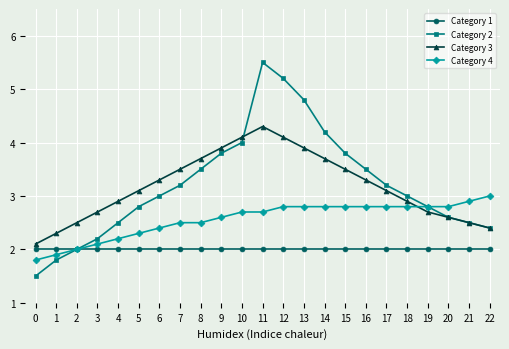

Which label corresponds to the largest value in the chart?

11